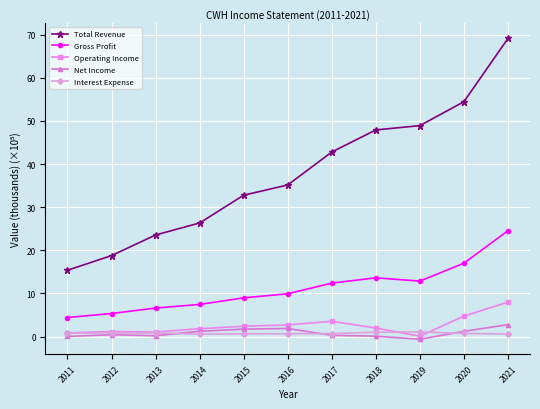

Between 2012 and 2021, which series saw the biggest shift?

Total Revenue